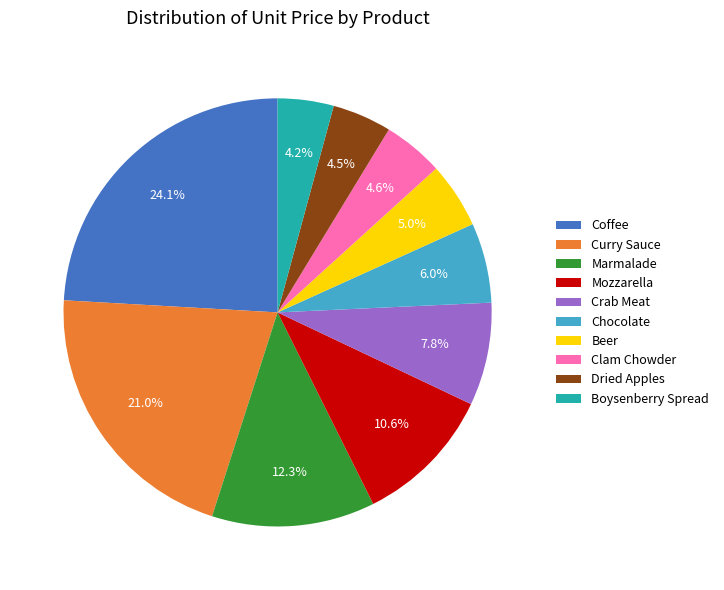

To the nearest percent, what is the average slice percentage?

10%